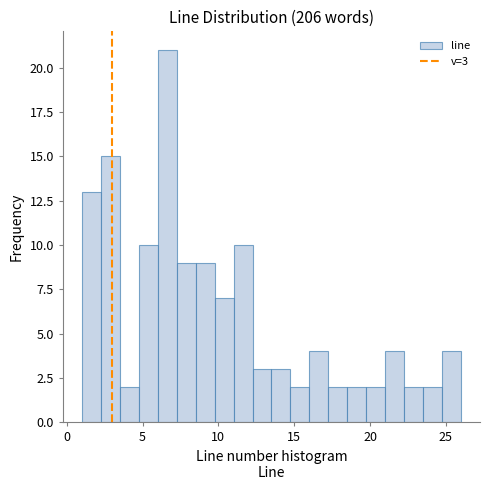

Around what value on the x-axis is the tallest bar? Give the approximate position of its centre, as read against the axis.

6.5